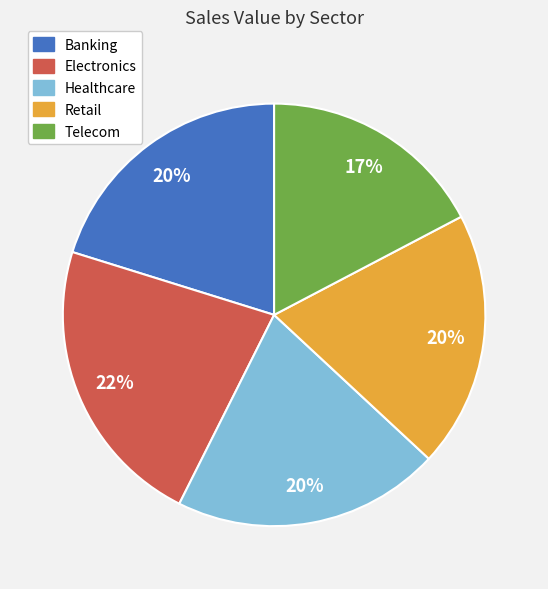

To the nearest percent, what is the average slice percentage?

20%